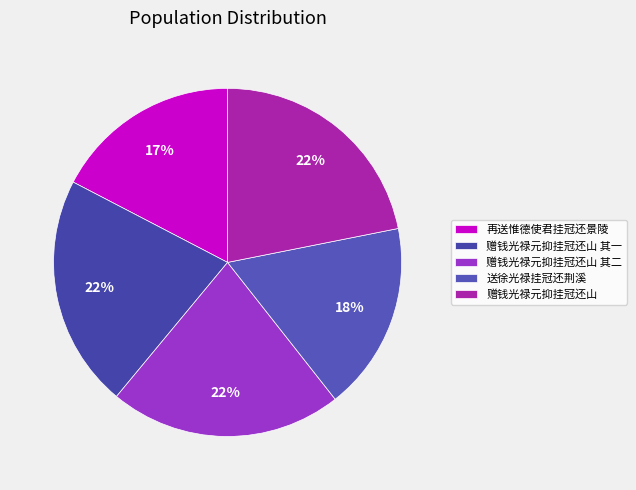

To the nearest percent, what percentage of the pie is 再送惟德使君挂冠还景陵?

17%